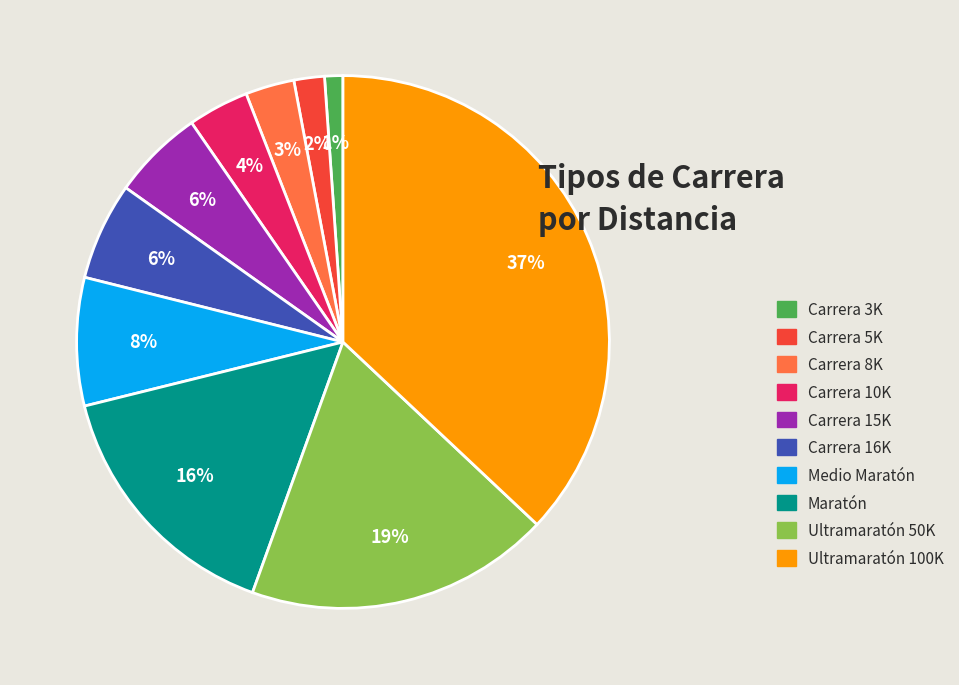

Is it true that Maratón is 28% of the pie?

False